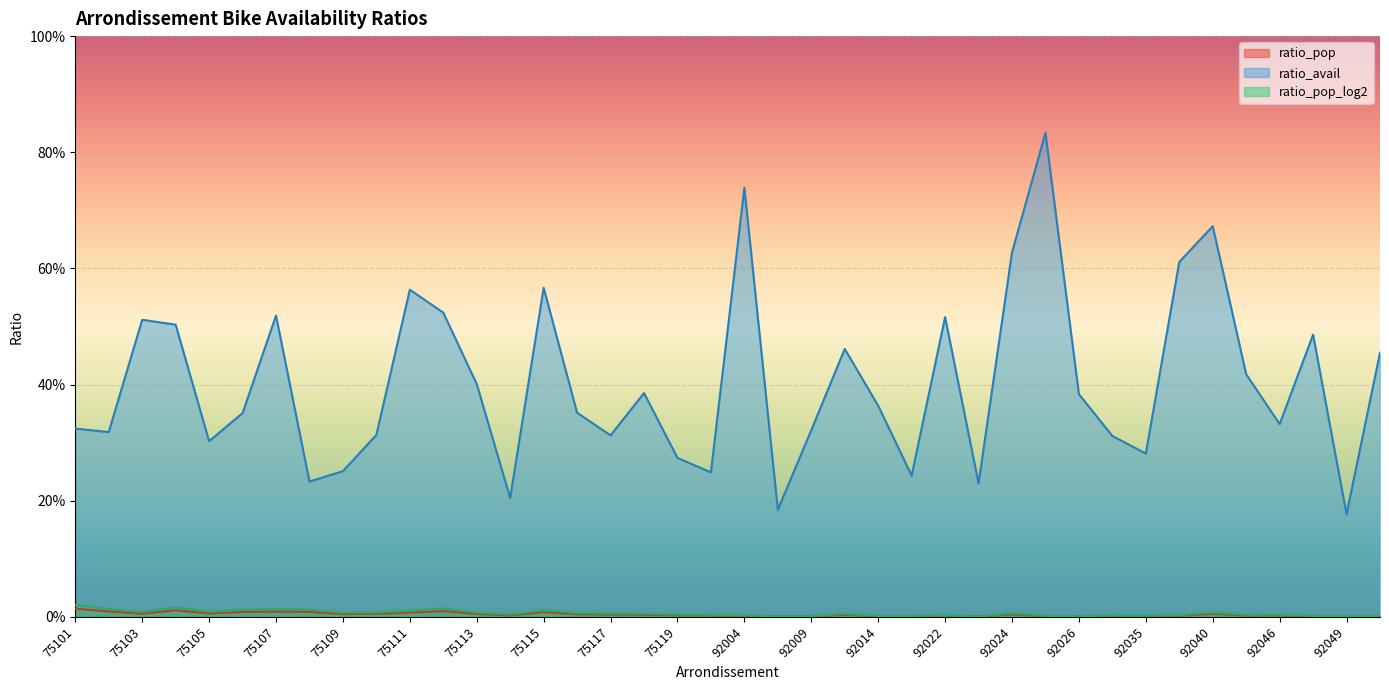

Which series has the largest range (max minus min)?

ratio_avail